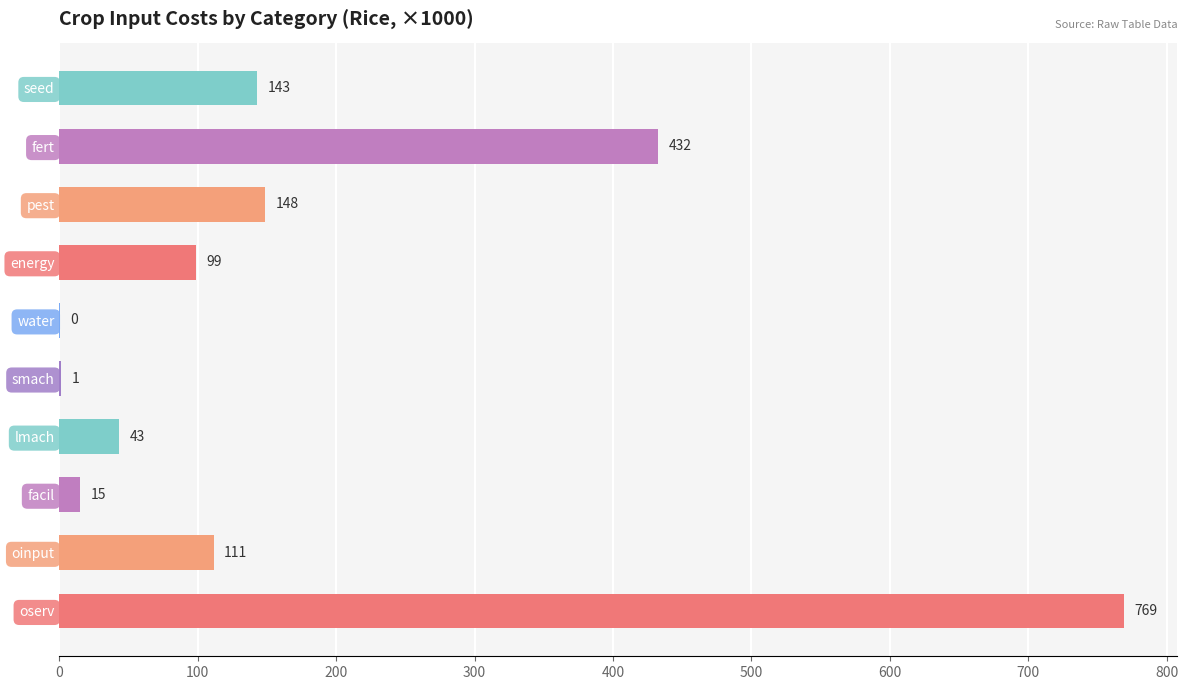

Is it true that the value at oinput is 111.4?

True